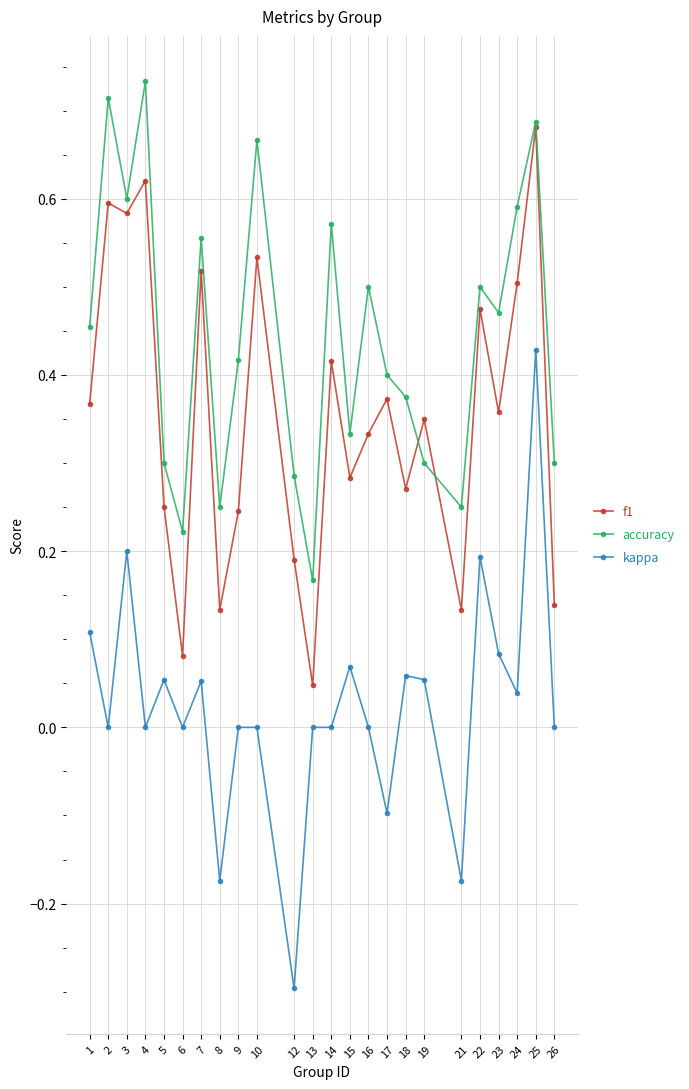

List the series in order of their peak value, lowest first.

kappa, f1, accuracy